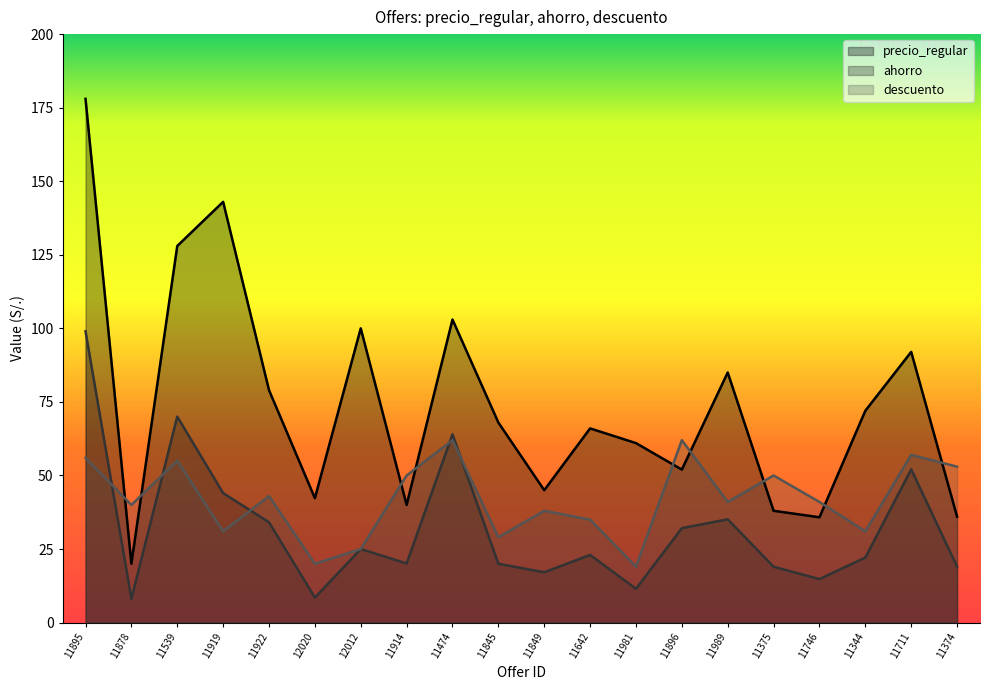

What position from the left is 11344?

18